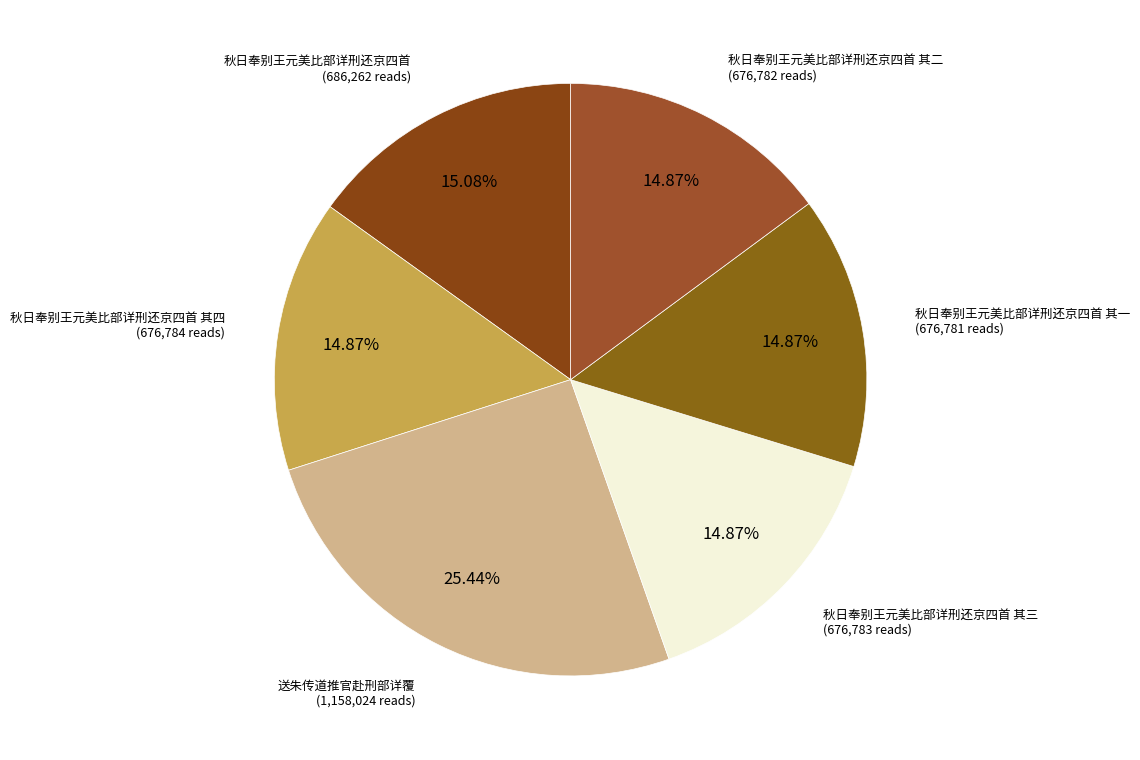

Rank the categories by value from lowest to highest.

秋日奉别王元美比部详刑还京四首 其一, 秋日奉别王元美比部详刑还京四首 其二, 秋日奉别王元美比部详刑还京四首 其三, 秋日奉别王元美比部详刑还京四首 其四, 秋日奉别王元美比部详刑还京四首, 送朱传道推官赴刑部详覆